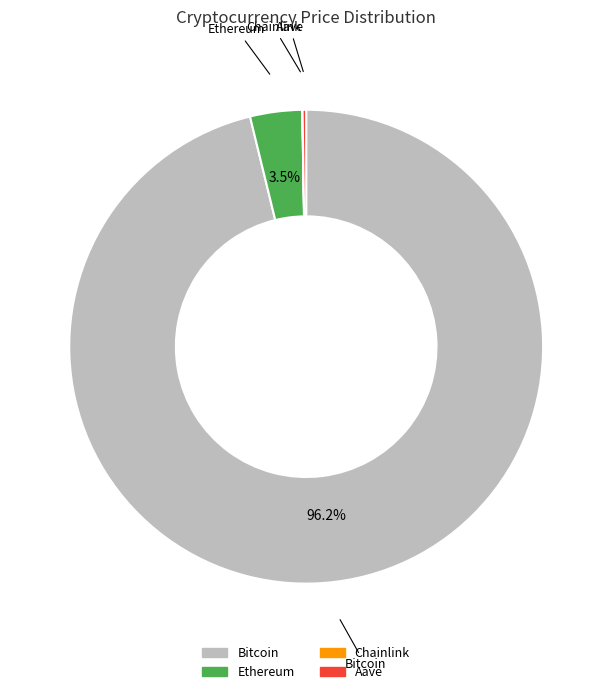

Which category has the biggest portion of the pie?

Bitcoin